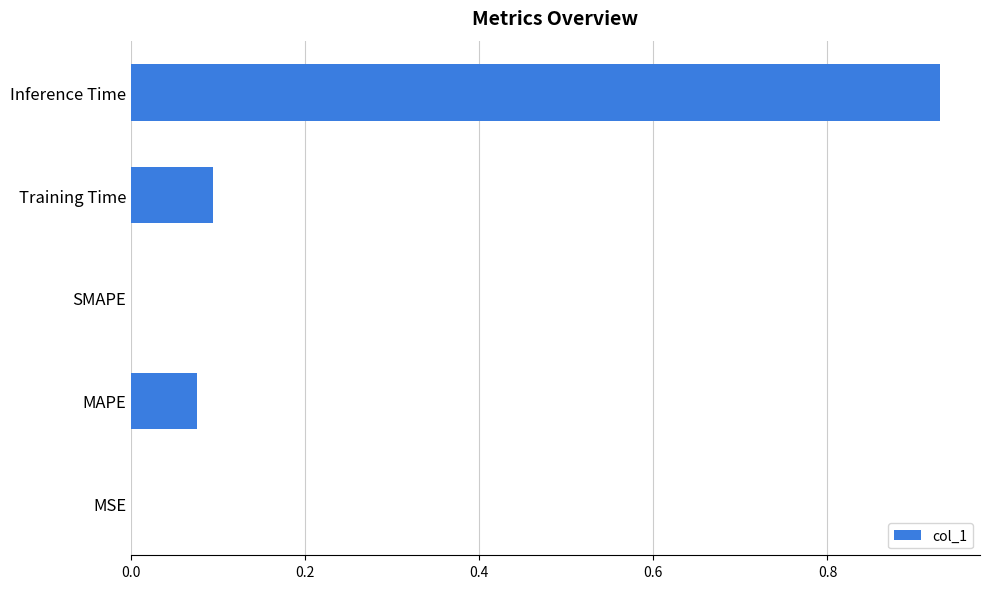

Between MSE and Inference Time, which is larger?

Inference Time